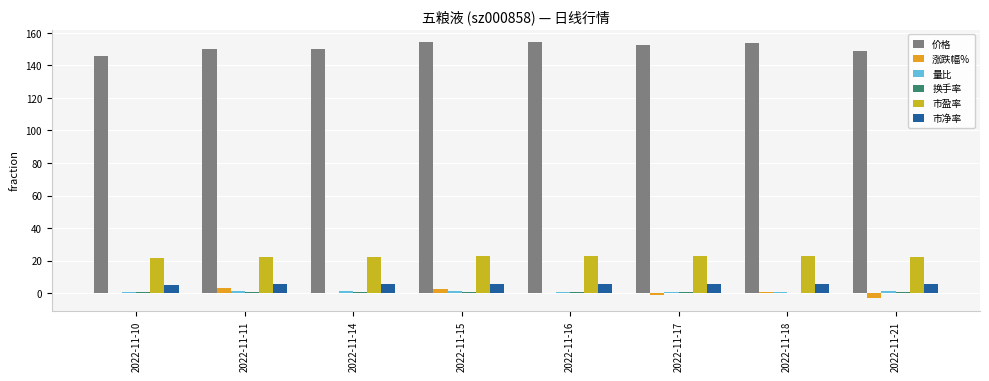

What is the maximum value for 价格?

154.2